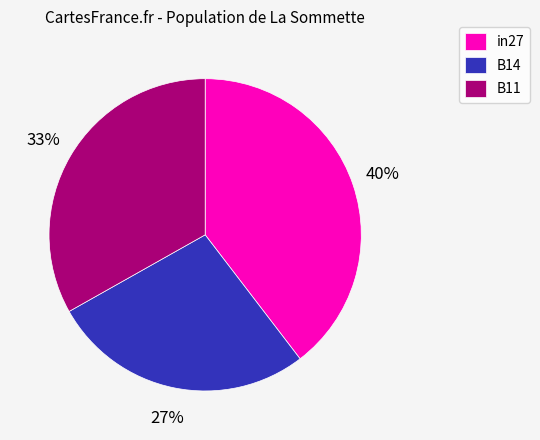

Do in27 and B14 together represent more than half of the pie?

Yes